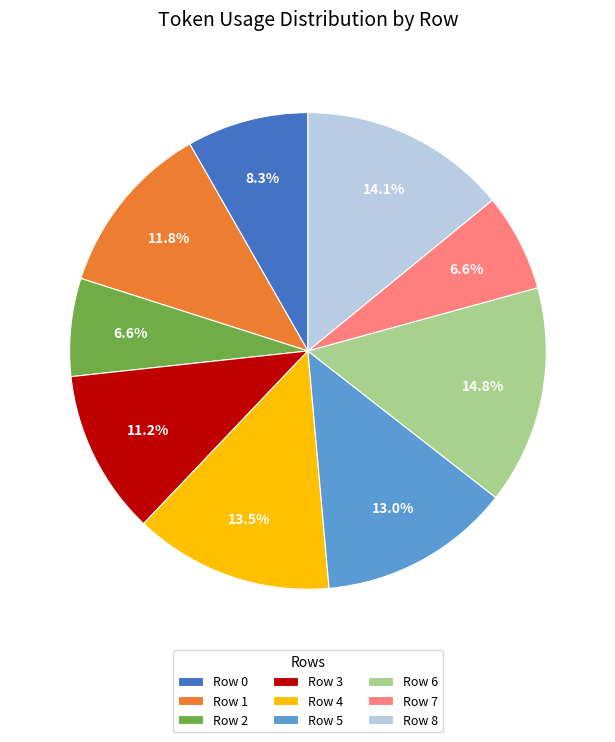

Is there a majority slice in this chart?

No